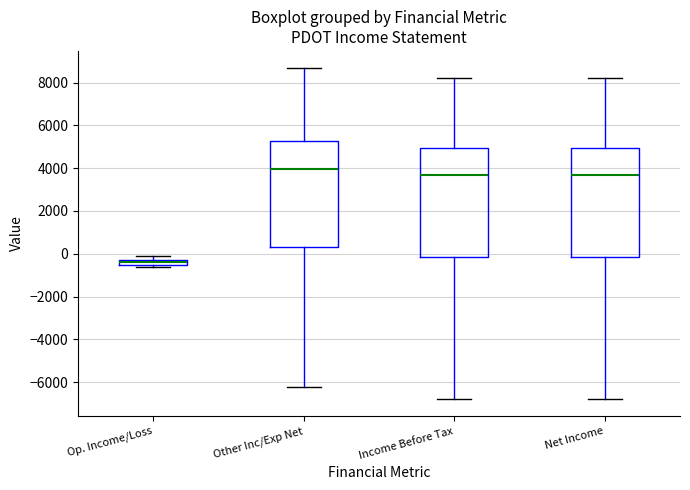

Where does the median line of the box for Income Before Tax sit on the y-axis? The values are not printed on the chart, so give them approximately, as read against the axis.

3800